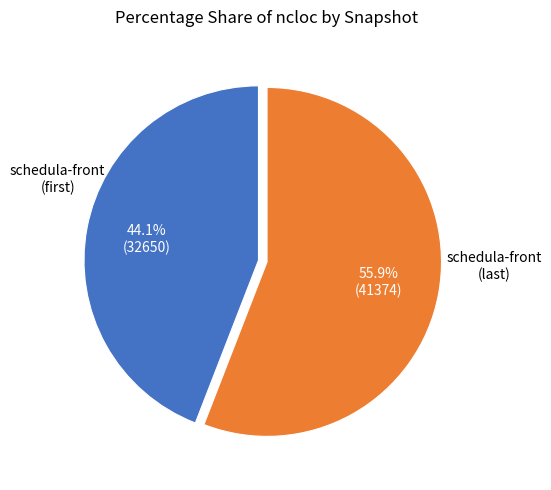

Rank the categories by value from highest to lowest.

schedula-front (last), schedula-front (first)